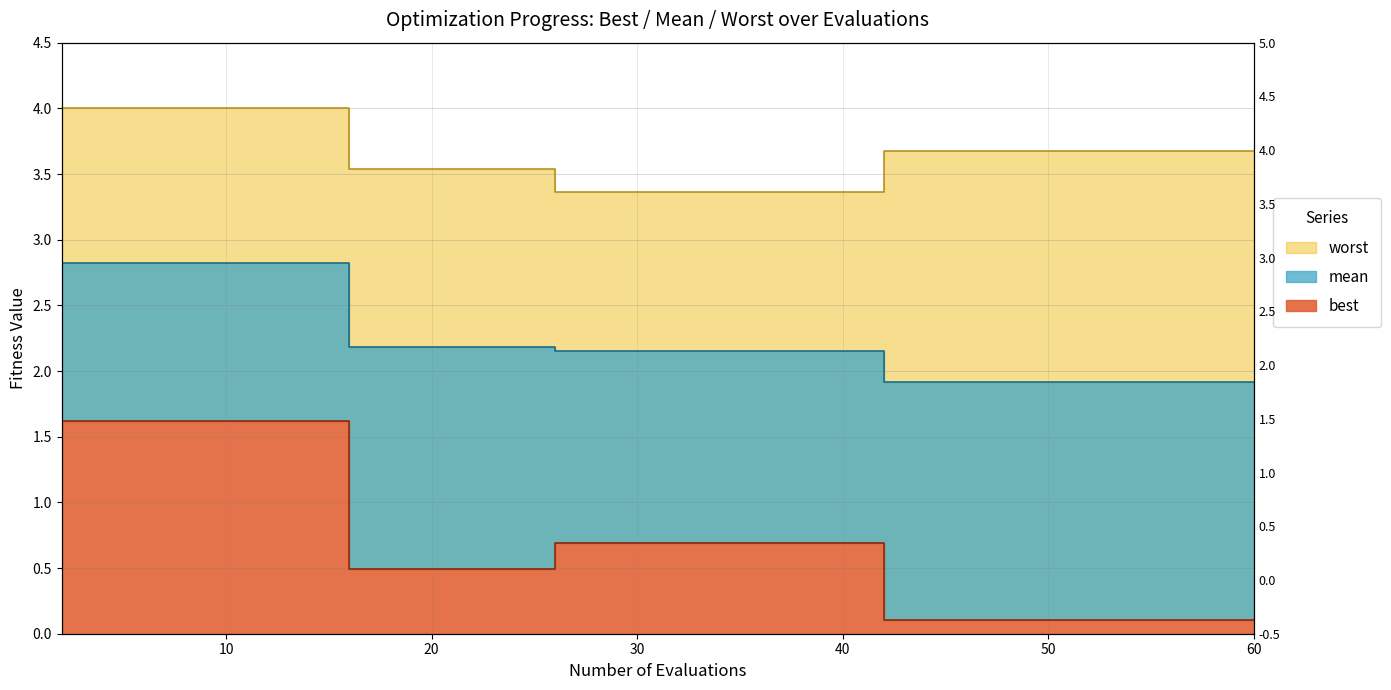

Which category has the highest value in the best series?

2